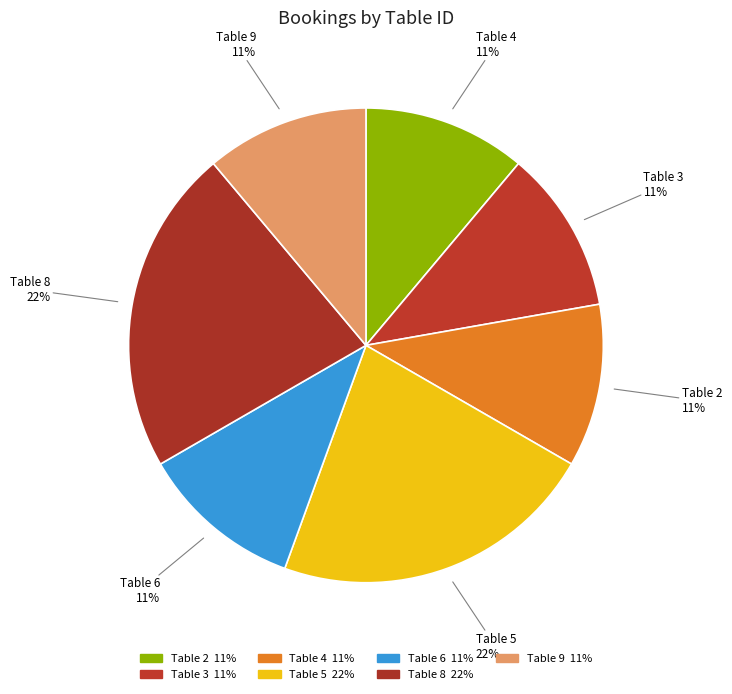

How many segments does this pie chart have?

7